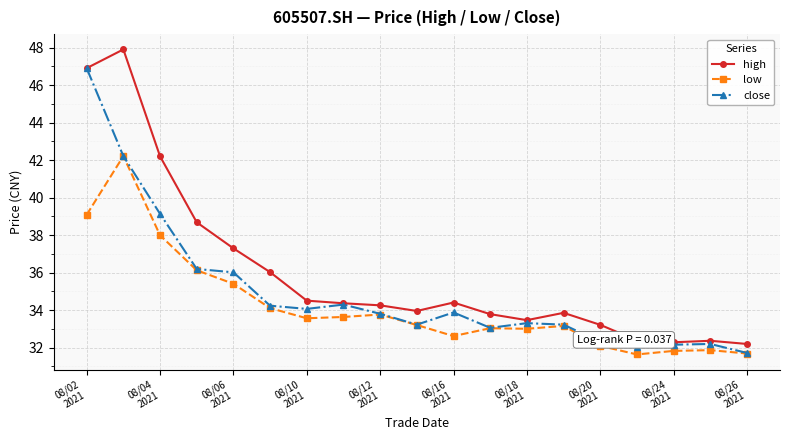

Does the chart have visible grid lines?

Yes